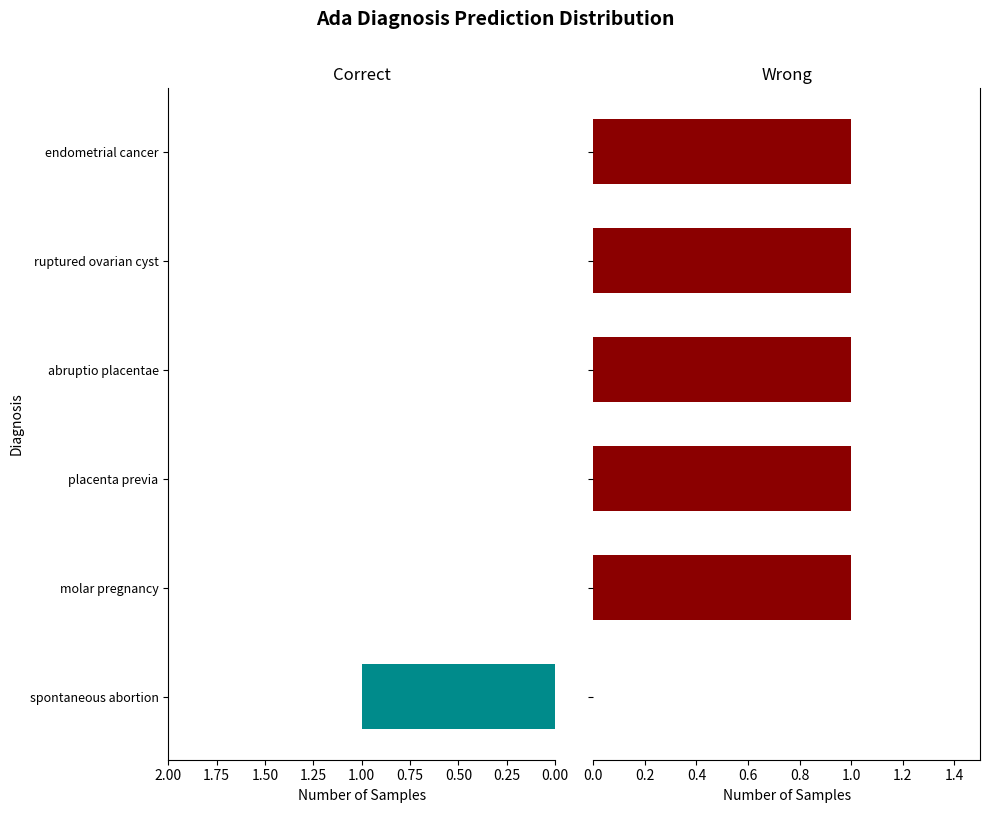

What is the approximate value of Wrong at placenta previa?

1